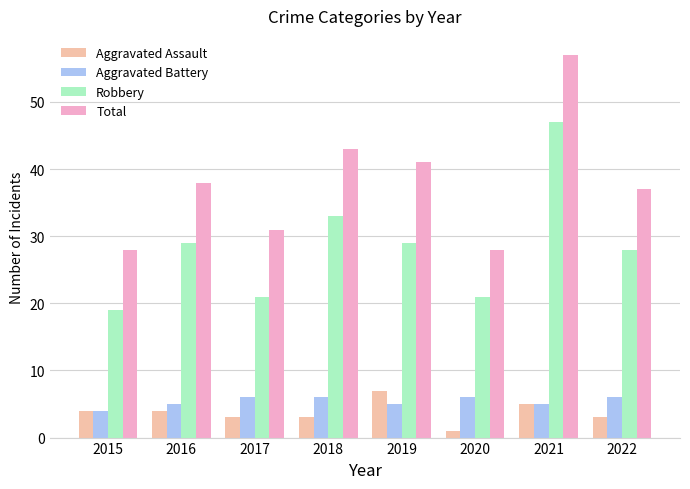

Reading left to right, what are all the values shown in this chart?

Aggravated Assault: 2015=4	2016=4	2017=3	2018=3	2019=7	2020=1	2021=5	2022=3
Aggravated Battery: 2015=4	2016=5	2017=6	2018=6	2019=5	2020=6	2021=5	2022=6
Robbery: 2015=19	2016=29	2017=21	2018=33	2019=29	2020=21	2021=47	2022=28
Total: 2015=28	2016=38	2017=31	2018=43	2019=41	2020=28	2021=57	2022=37